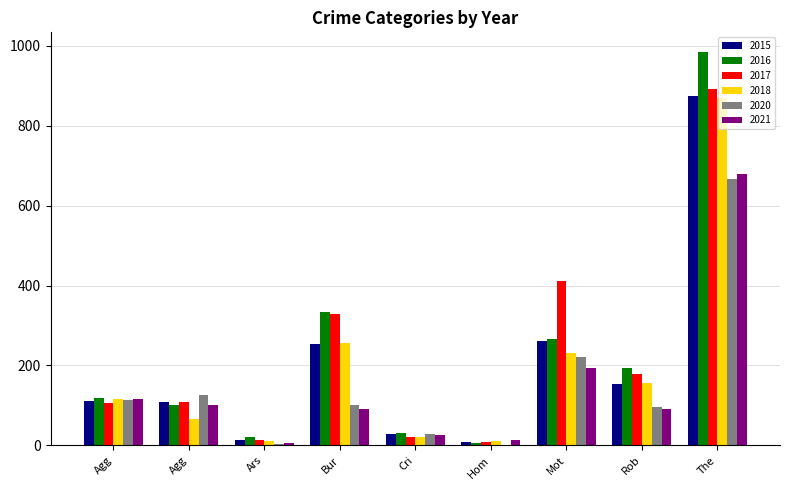

What are all the series names shown in the legend?

2015, 2016, 2017, 2018, 2020, 2021